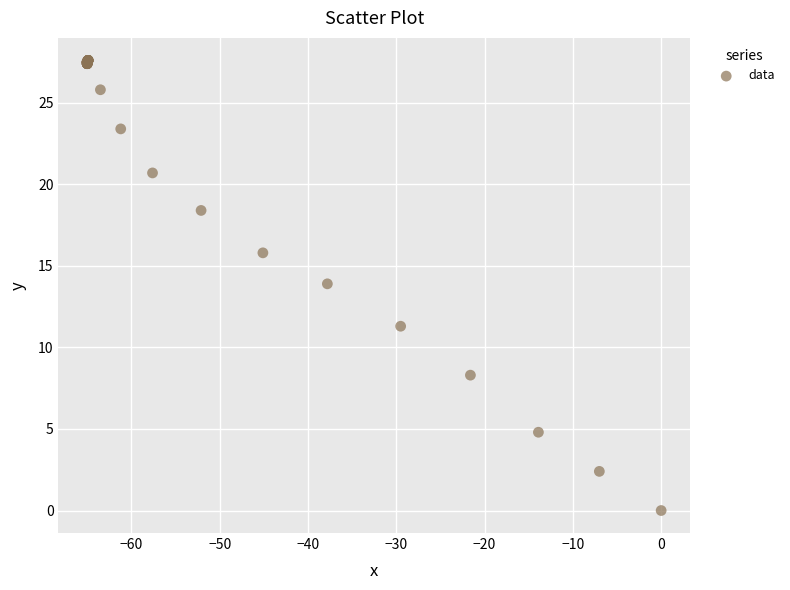

What Y value in the scatter plot is closest to 13?

13.9